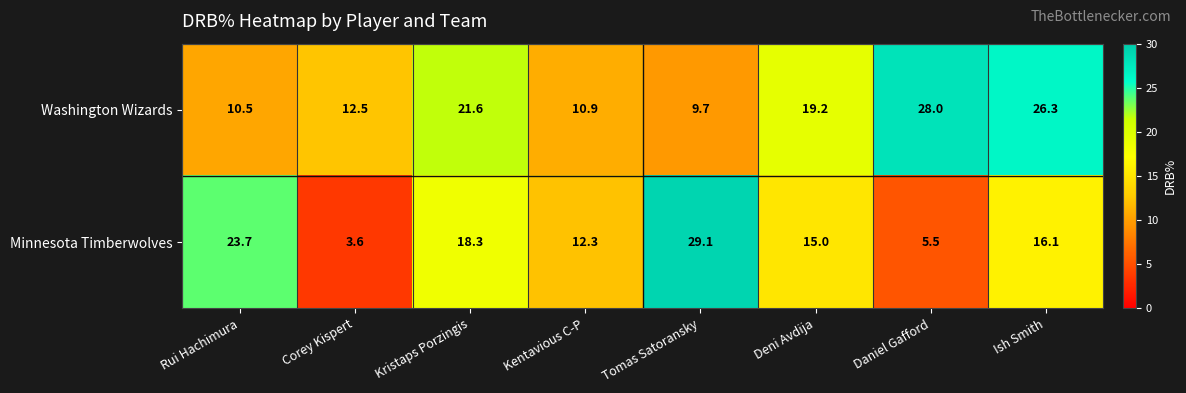

What is the difference between the maximum and second lowest values in the Washington Wizards series?

17.5